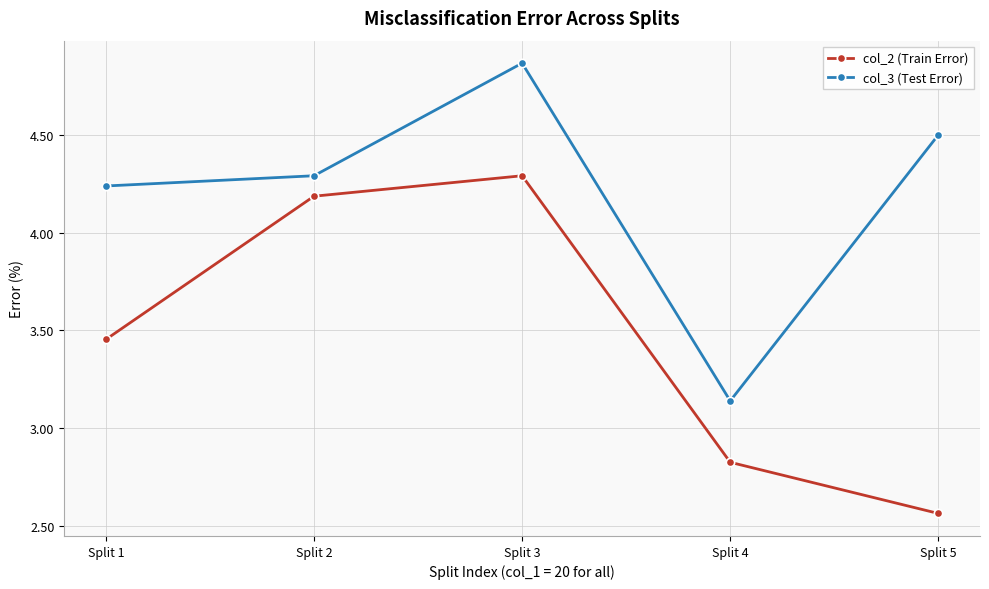

At which category does col_3 (Test Error) reach its first local peak?

Split 3